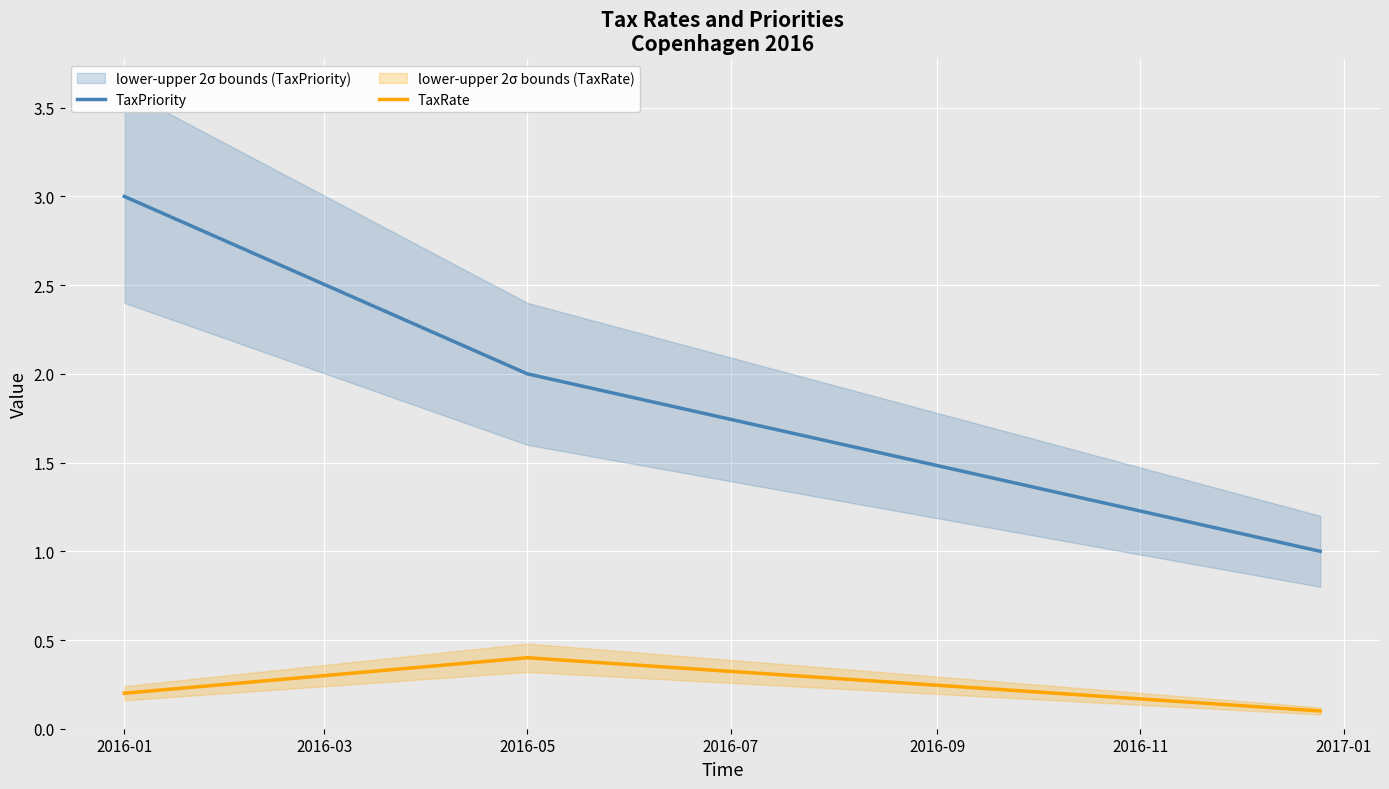

What is the highest value of the TaxRate series?

0.4